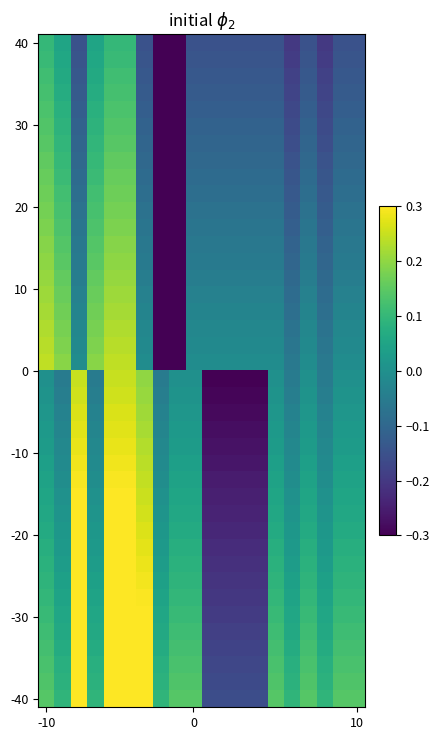

How many categories are shown in the chart?

20